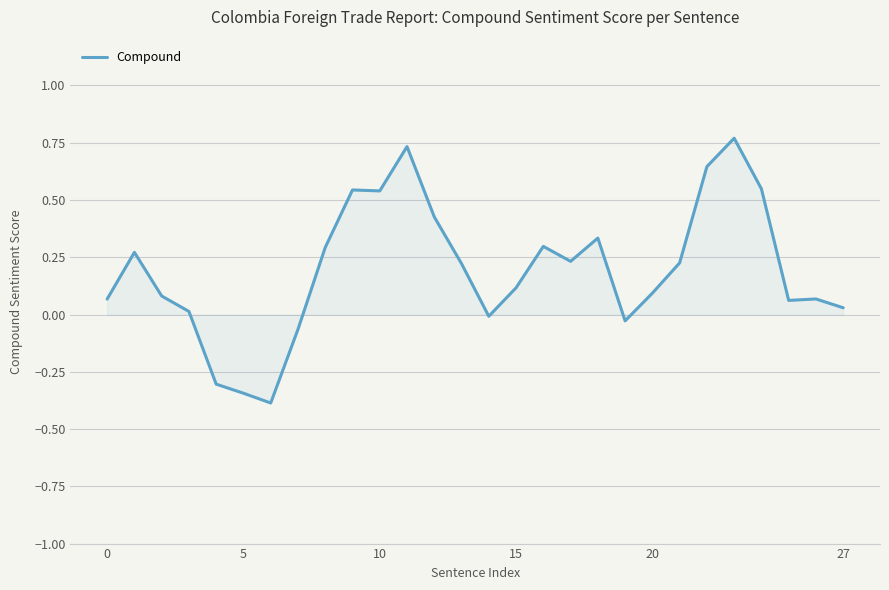

True or false: the data has more than 0 interior local peaks.

True